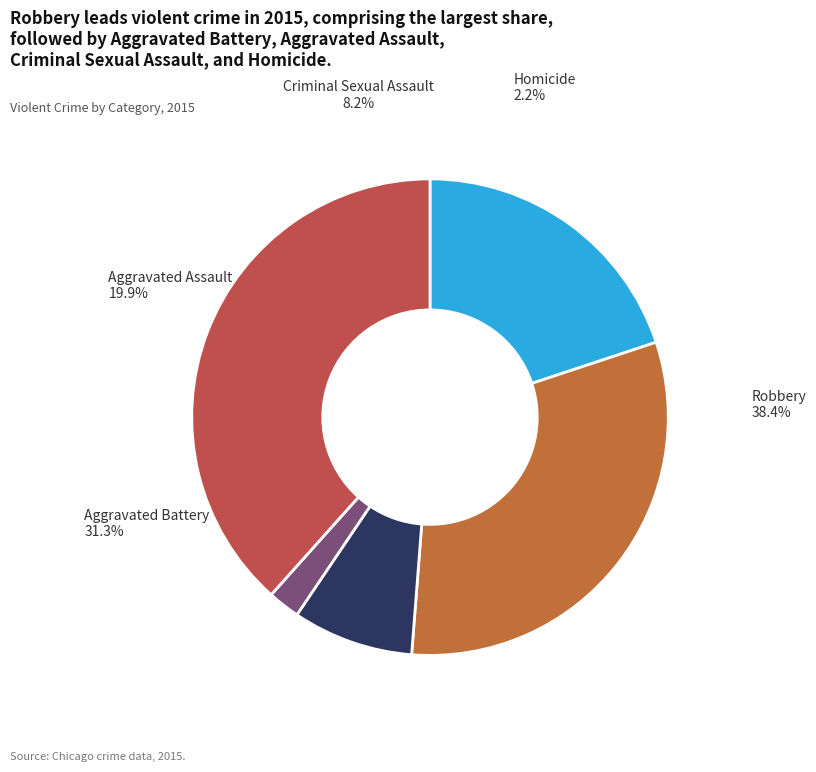

Is there any slice that represents more than half of the pie?

No